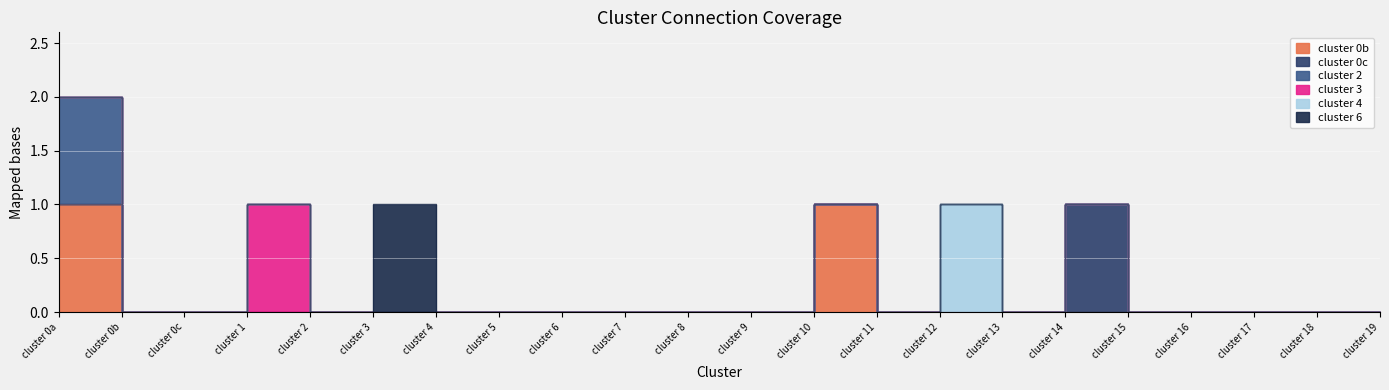

How many interior local peaks does the cluster 6 series have?

1